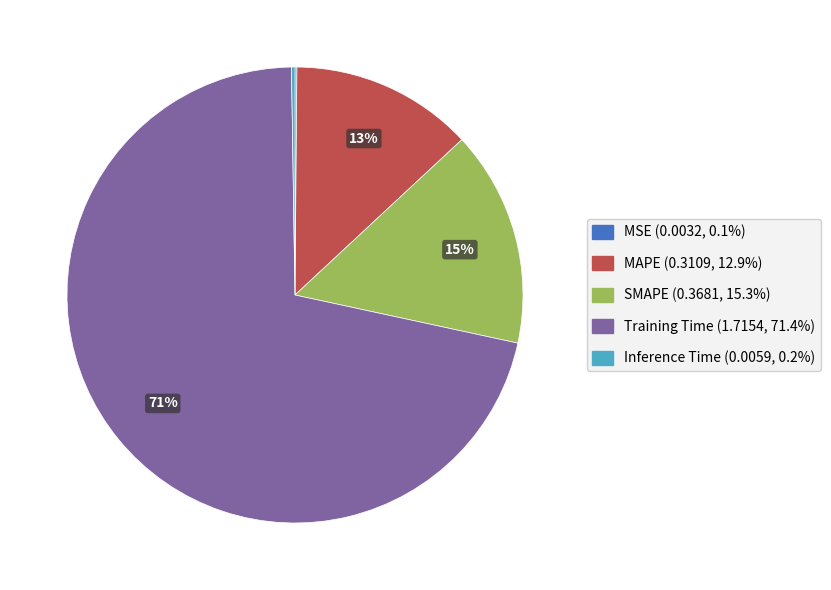

Which category accounts for the majority?

Training Time